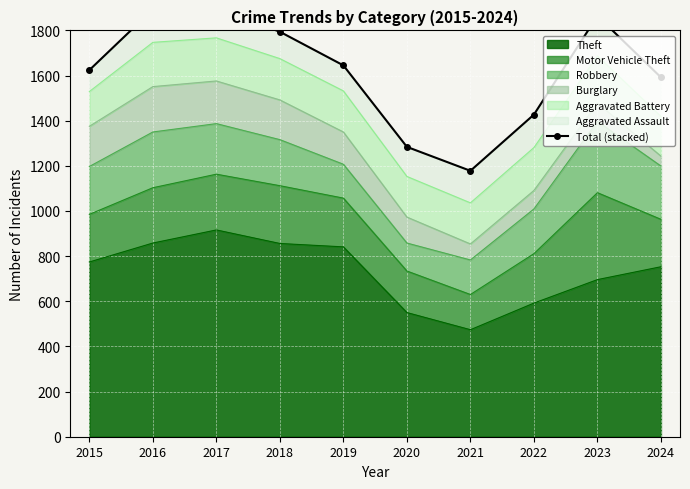

What is the difference between the second highest and second lowest values?

609